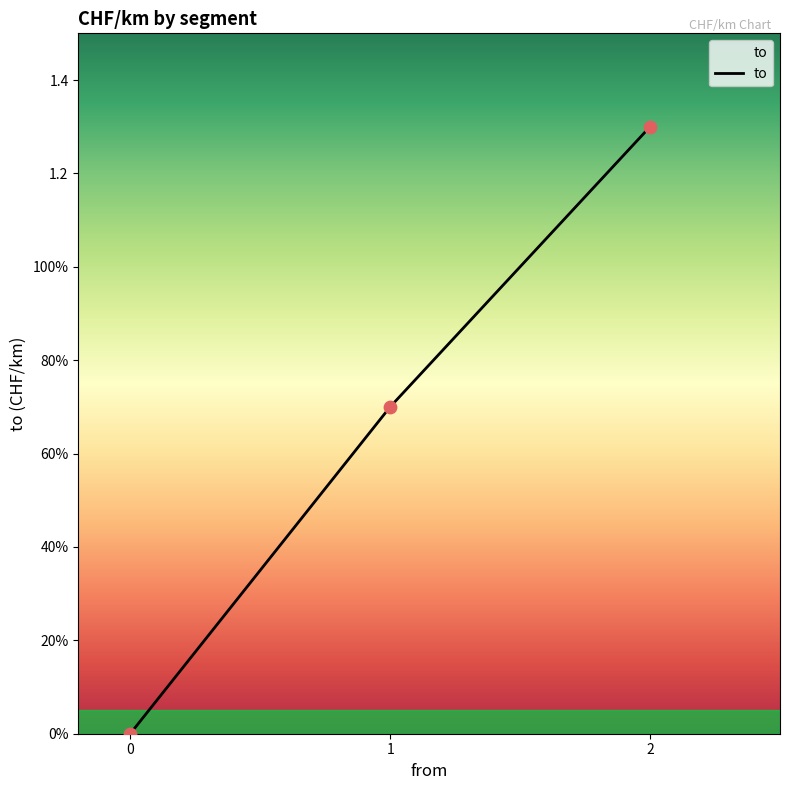

What is the ratio of the value at 1 to the value at 2?

0.5